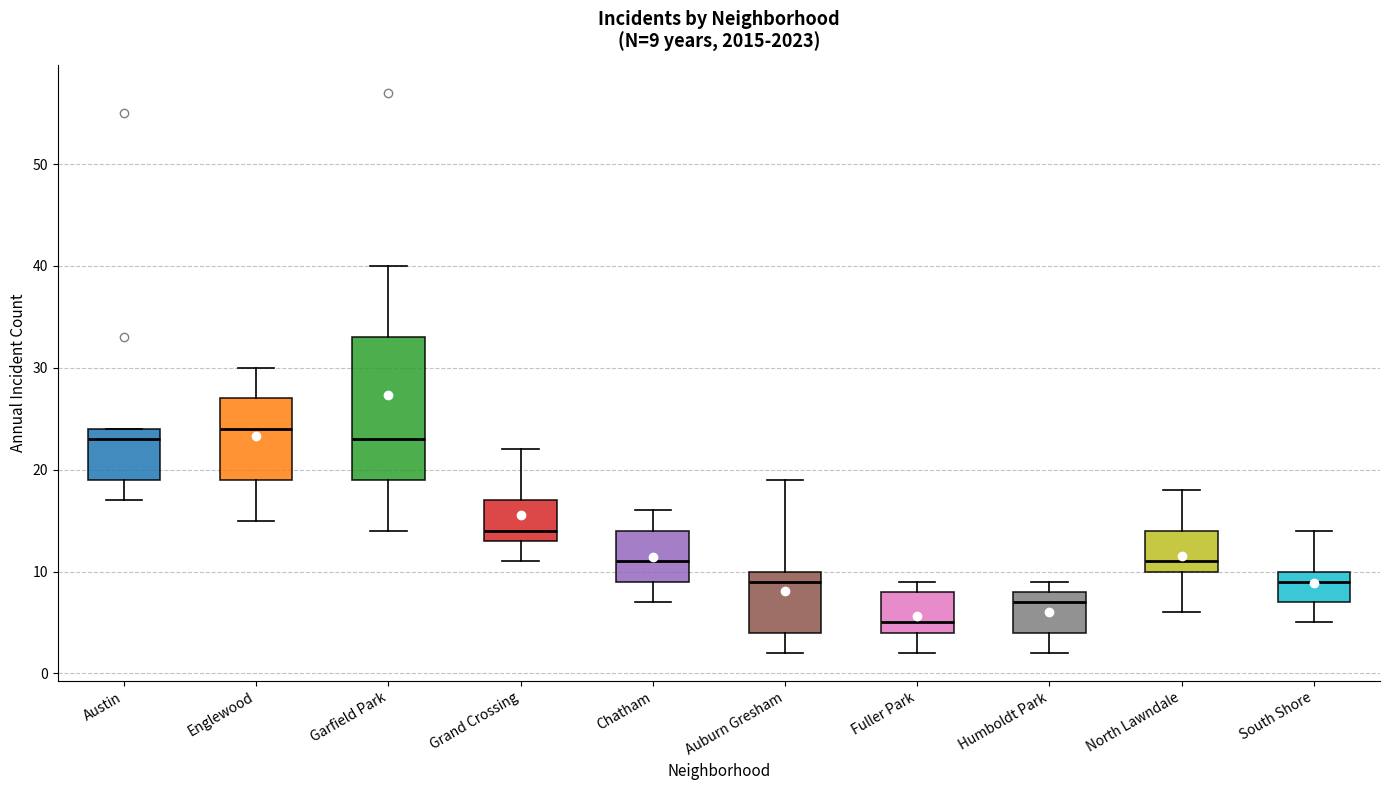

Which box is the tallest, from its lower edge to its upper edge?

Garfield Park